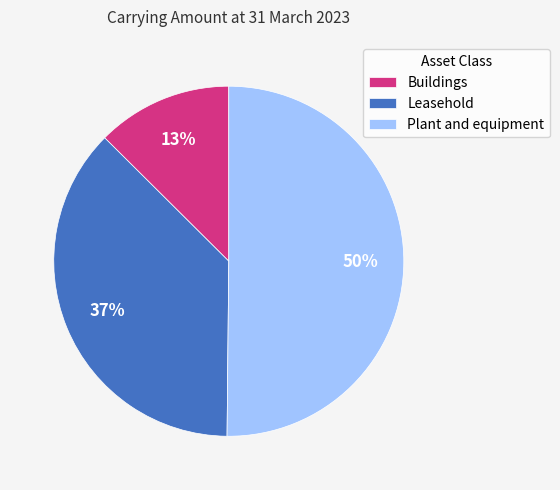

What is the ratio of the value at Buildings to the value at Plant and equipment?

0.3